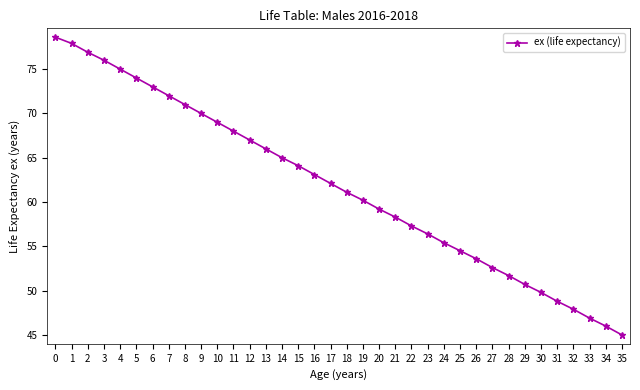

Rank the categories by value from lowest to highest.

35, 34, 33, 32, 31, 30, 29, 28, 27, 26, 25, 24, 23, 22, 21, 20, 19, 18, 17, 16, 15, 14, 13, 12, 11, 10, 9, 8, 7, 6, 5, 4, 3, 2, 1, 0